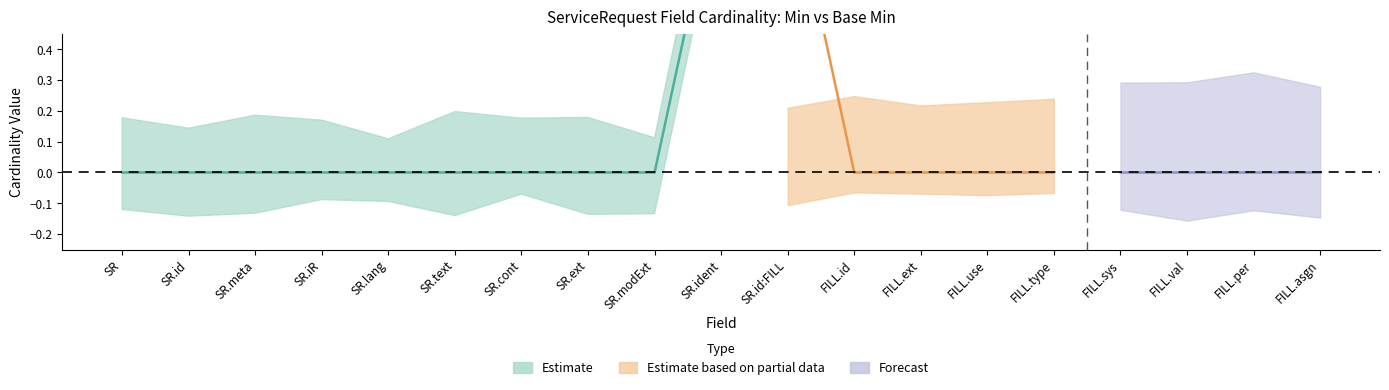

True or false: Base Min has a value of 0 at ServiceRequest.meta.

True